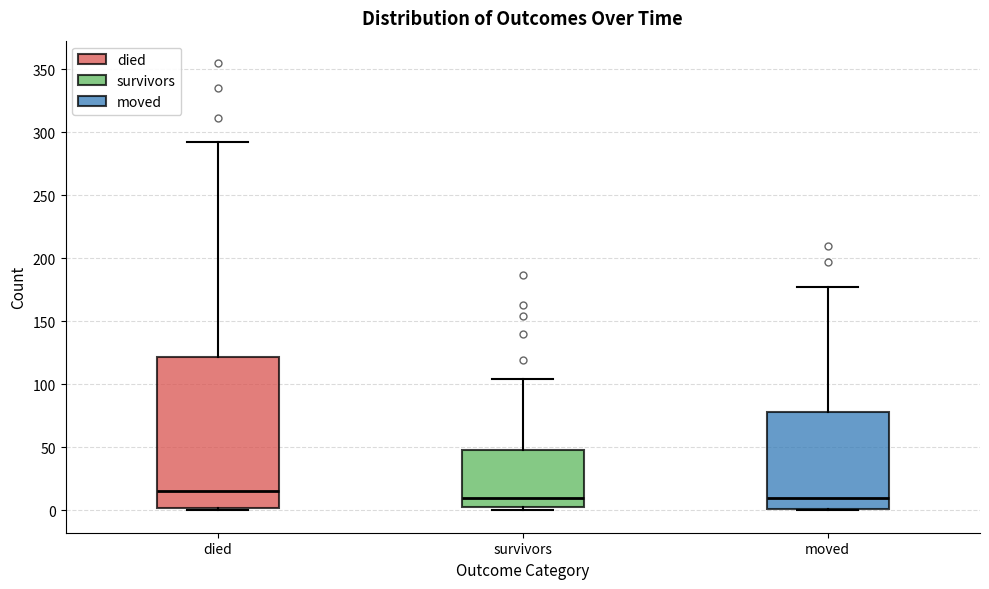

Which box's median line is the highest?

died